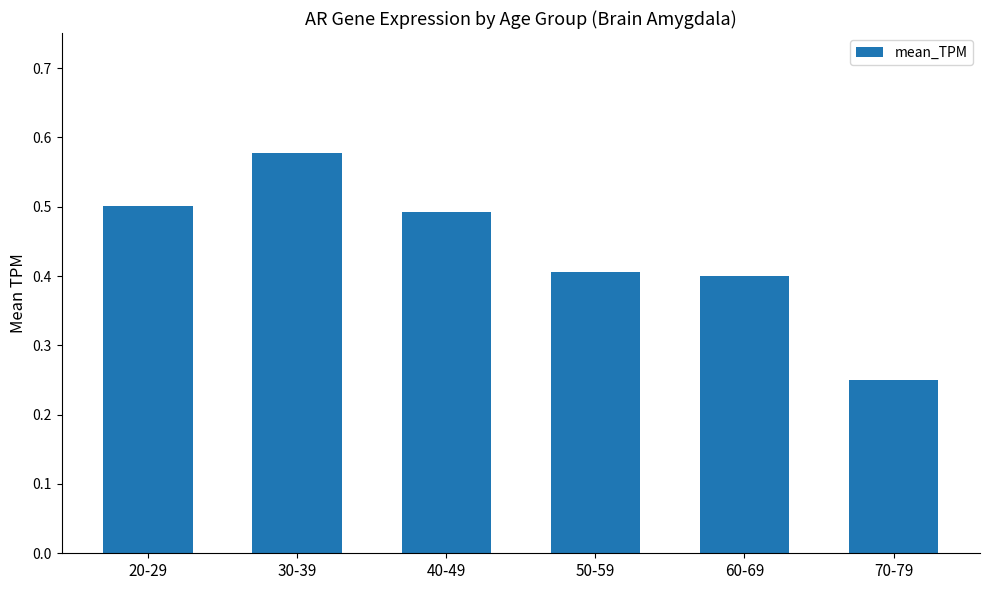

What is the label of the 5th bar from the right?

30-39